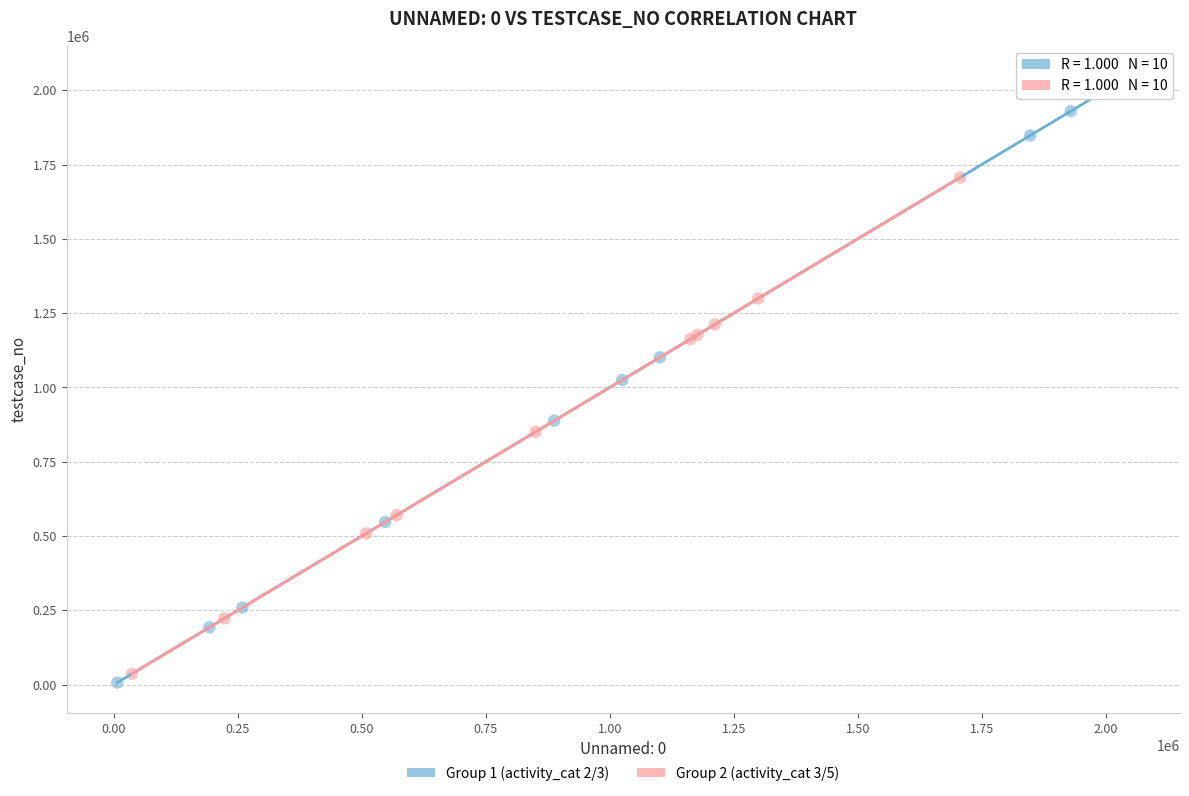

What are all the series names shown in the legend?

Group 1 (activity_cat 2/3), Group 2 (activity_cat 3/5)